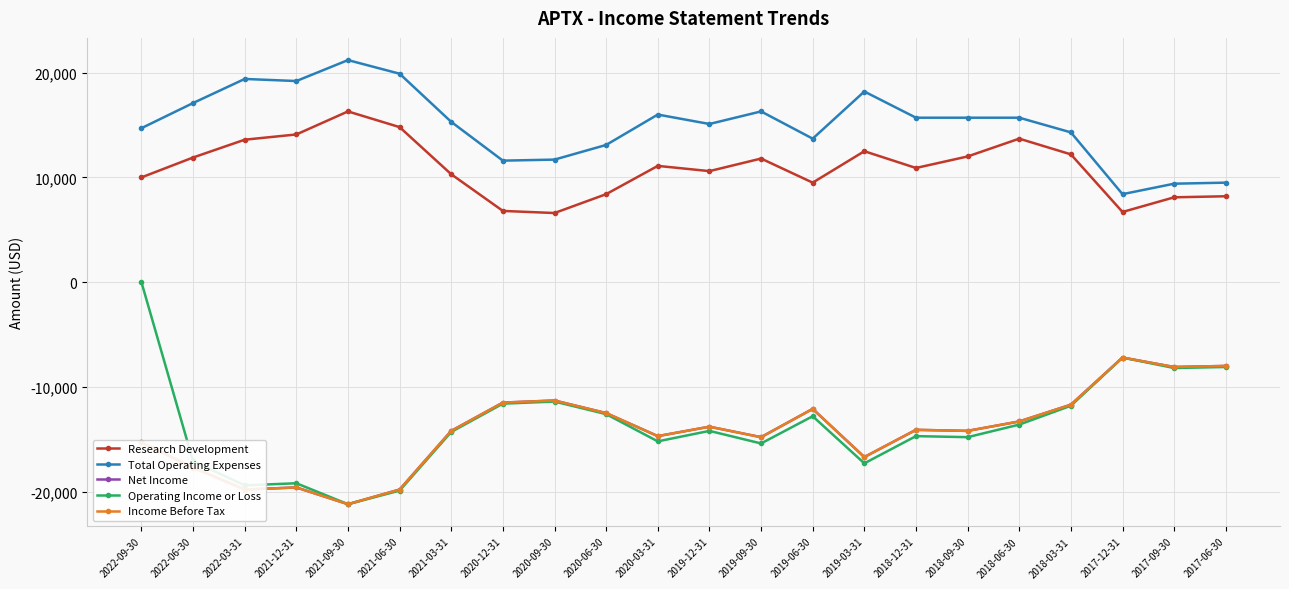

Reading left to right, extract all data points from this chart.

Research Development: 10000	11900	13600	14100	16300	14800	10300	6800	6600	8400	11100	10600	11800	9500	12500	10900	12000	13700	12200	6700	8100	8200
Total Operating Expenses: 14700	17100	19400	19200	21200	19900	15300	11600	11700	13100	16000	15100	16300	13700	18200	15700	15700	15700	14300	8400	9400	9500
Net Income: -15300	-17700	-19800	-19600	-21200	-19800	-14200	-11500	-11300	-12500	-14700	-13800	-14800	-12100	-16700	-14100	-14200	-13300	-11700	-7200	-8100	-8000
Operating Income or Loss: 0	-17100	-19400	-19200	-21200	-19900	-14300	-11600	-11400	-12600	-15200	-14200	-15400	-12800	-17300	-14700	-14800	-13600	-11800	-7200	-8200	-8100
Income Before Tax: -15300	-17700	-19800	-19600	-21200	-19800	-14200	-11500	-11300	-12500	-14700	-13800	-14800	-12100	-16700	-14100	-14200	-13300	-11700	-7200	-8100	-8000